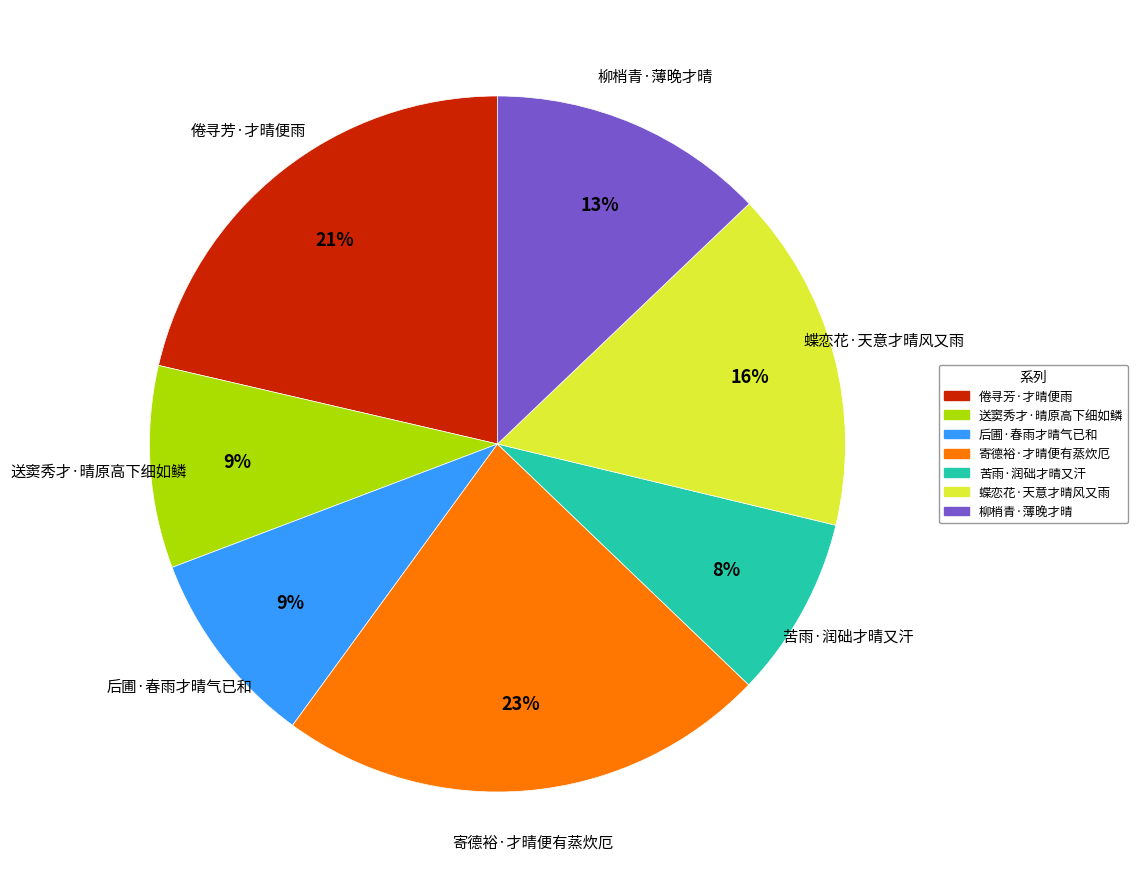

What percentage is the 苦雨·润础才晴又汗 slice, to the nearest percent?

8%